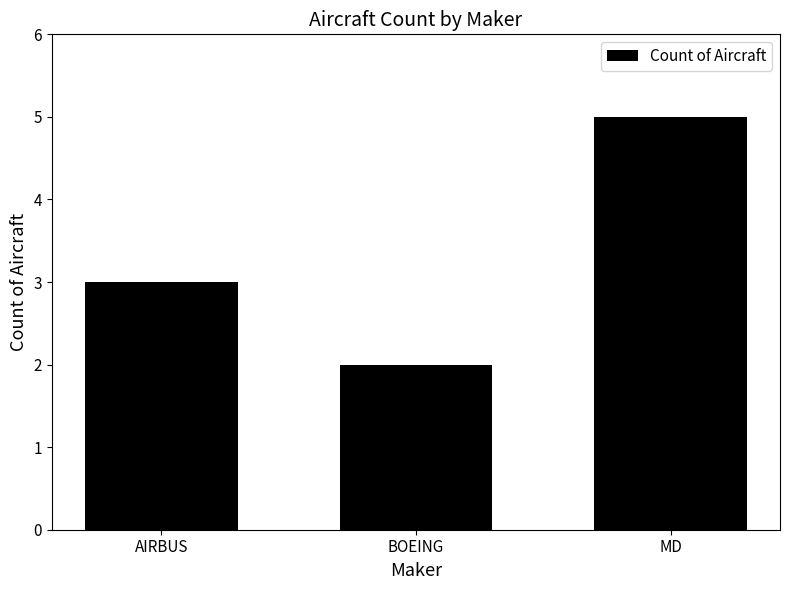

What position from the left is AIRBUS?

1